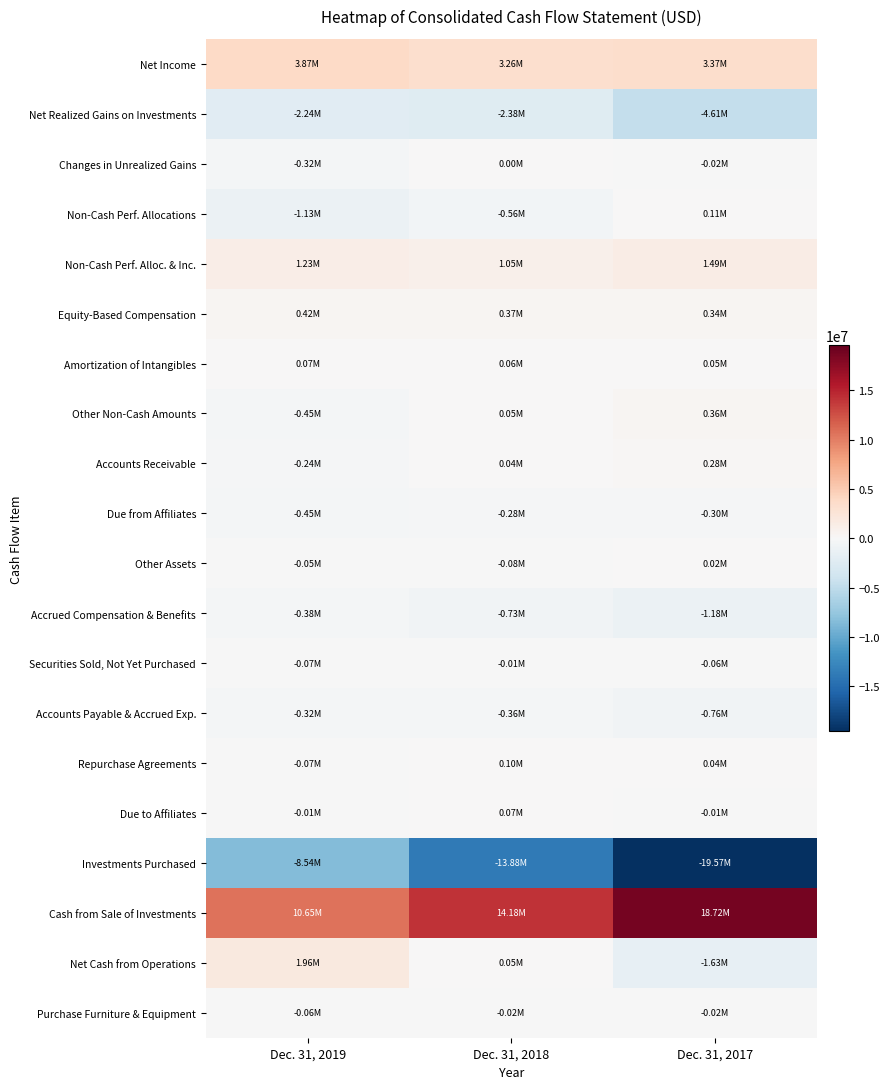

Which series has the largest range (max minus min)?

Investments Purchased